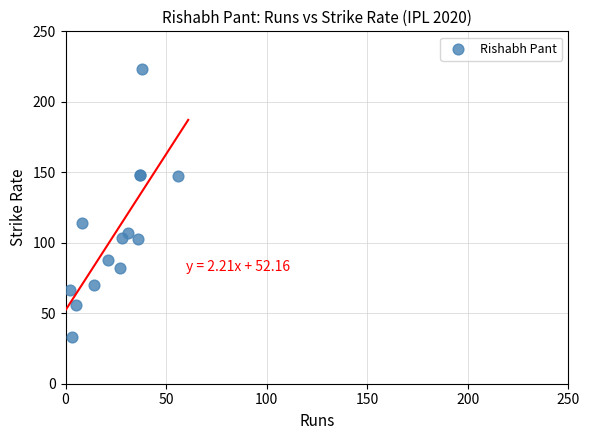

What Y value in the scatter plot is closest to 128?

114.3